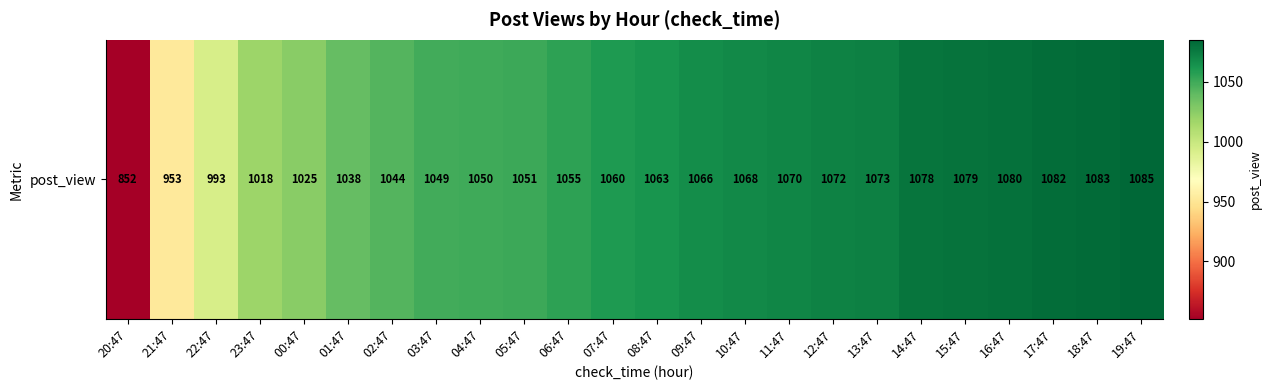

Reading right to left, what are all the values shown in this chart?

19:47=1085	18:47=1083	17:47=1082	16:47=1080	15:47=1079	14:47=1078	13:47=1073	12:47=1072	11:47=1070	10:47=1068	09:47=1066	08:47=1063	07:47=1060	06:47=1055	05:47=1051	04:47=1050	03:47=1049	02:47=1044	01:47=1038	00:47=1025	23:47=1018	22:47=993	21:47=953	20:47=852